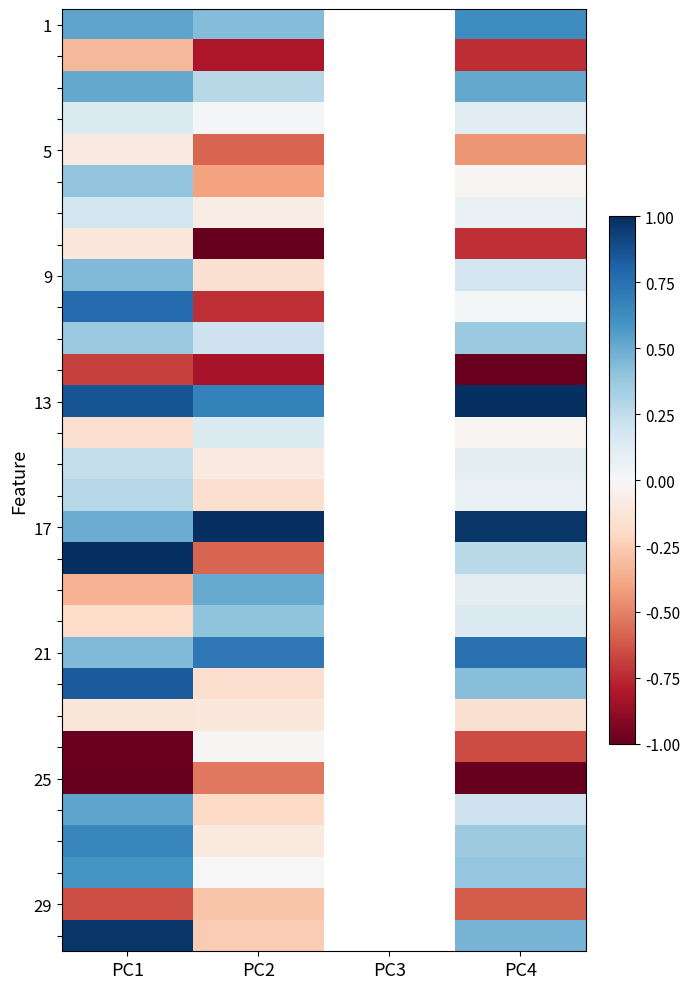

Count the number of categories in the chart.

4